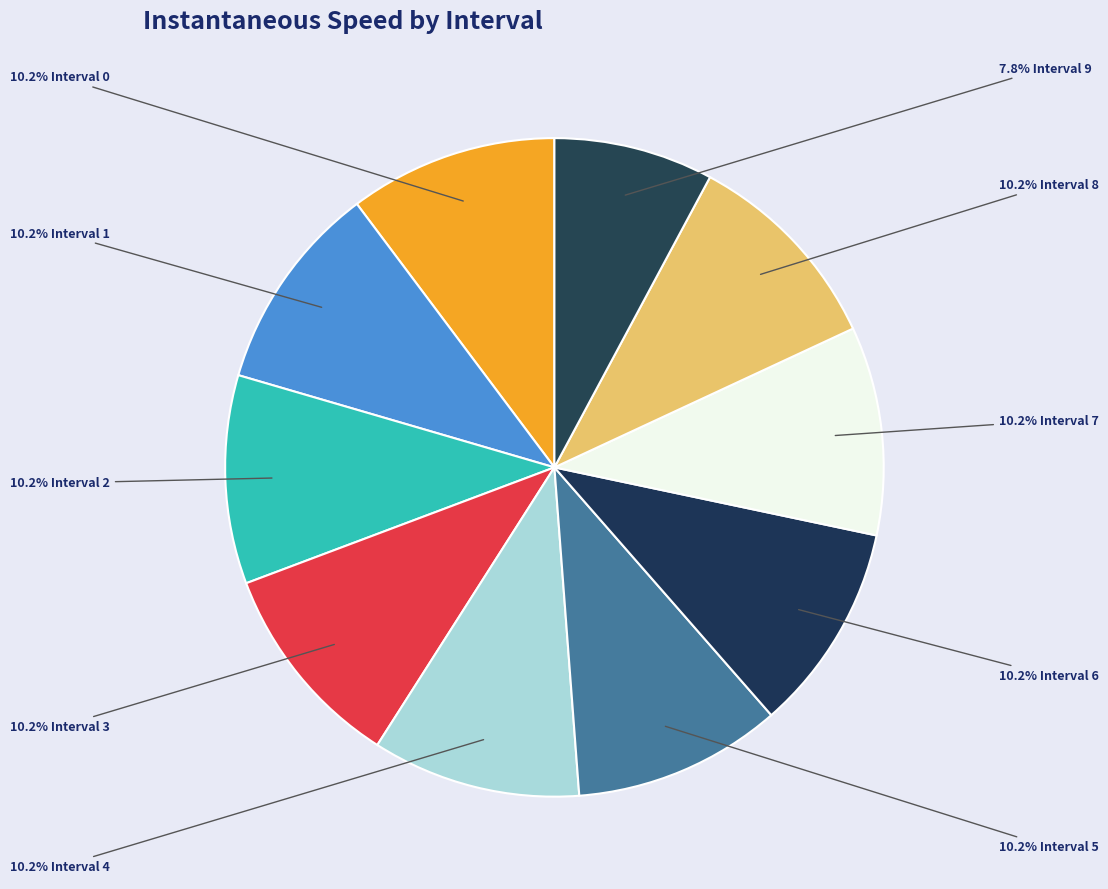

To the nearest percent, what is the difference between the largest and smallest slice percentages?

2%